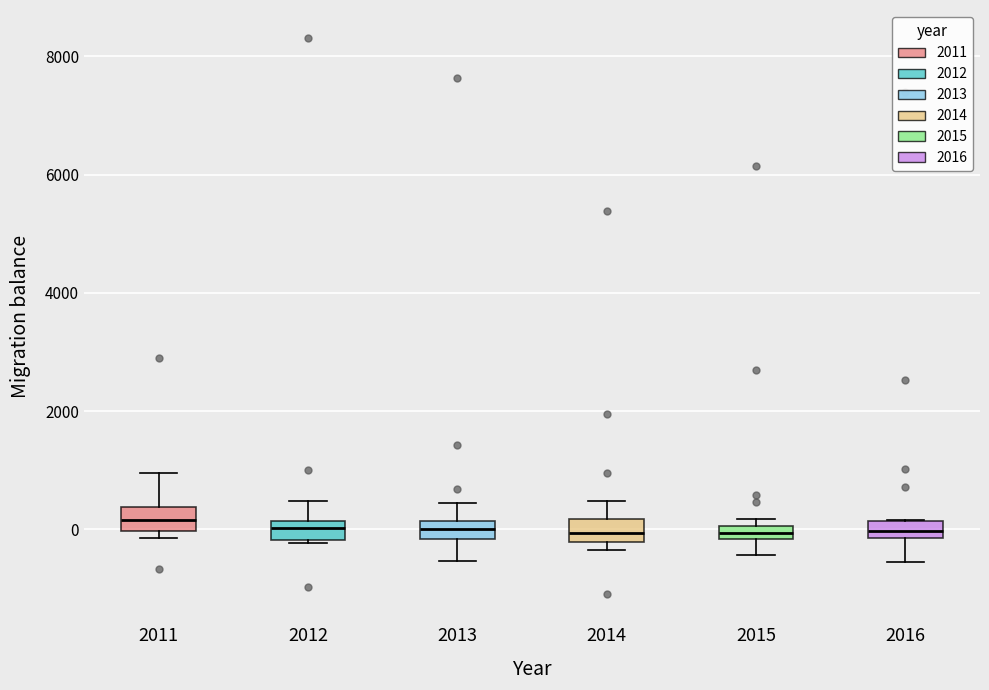

Where is the lower edge of the box at x = 2011 on the y-axis? The values are not printed on the chart, so give them approximately, as read against the axis.

0